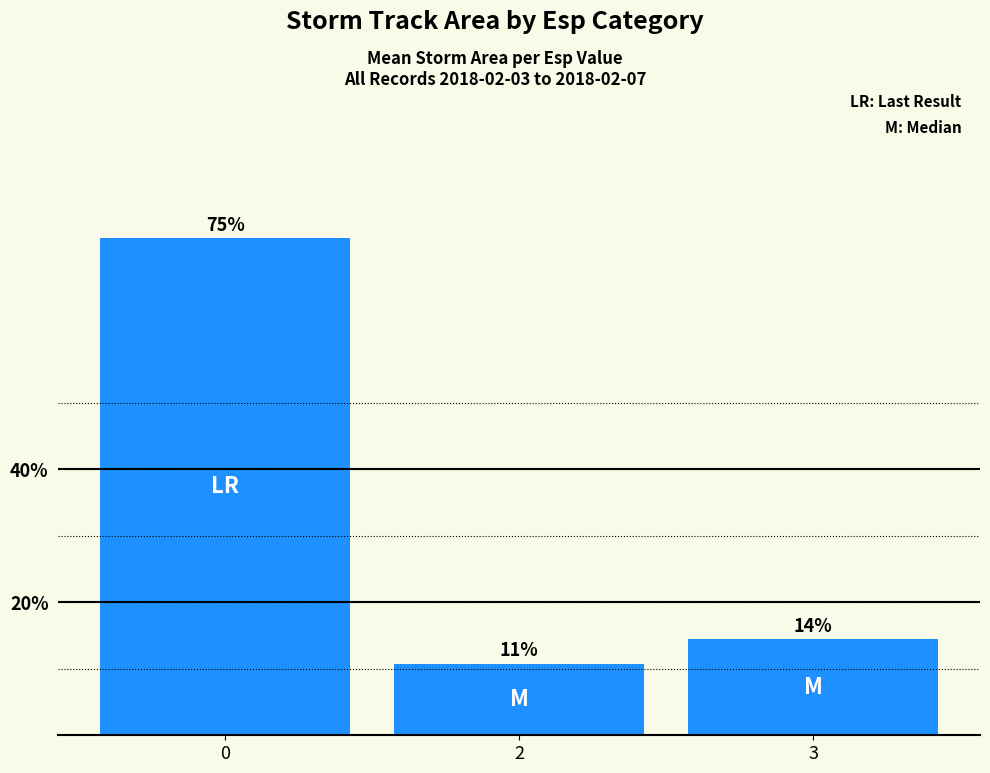

Does the chart contain any negative values?

No